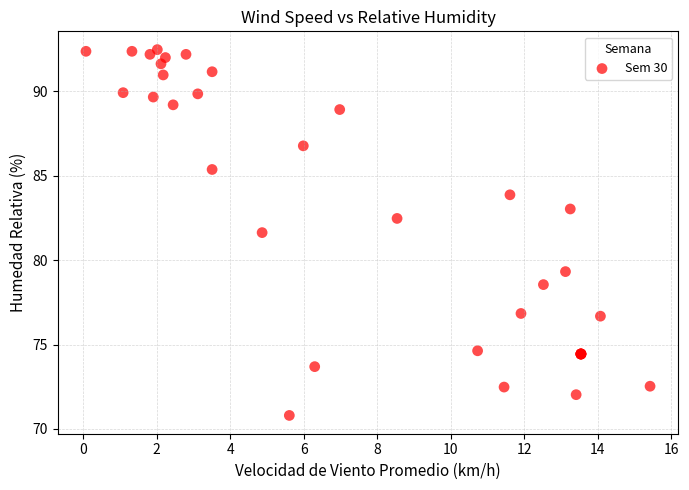

What Y value in the scatter plot is closest to 81?

81.6